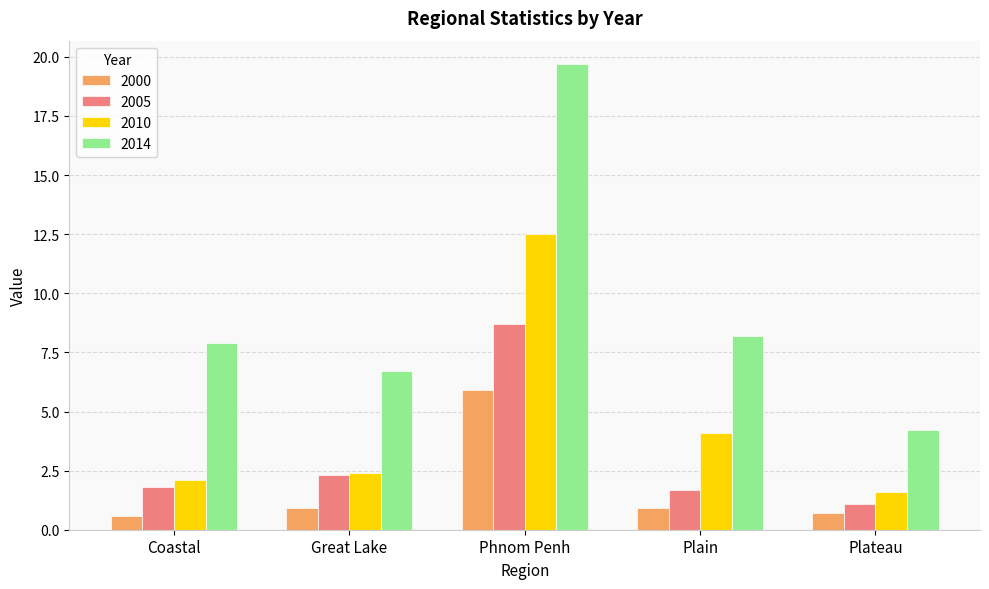

How many bars are there in total?

20